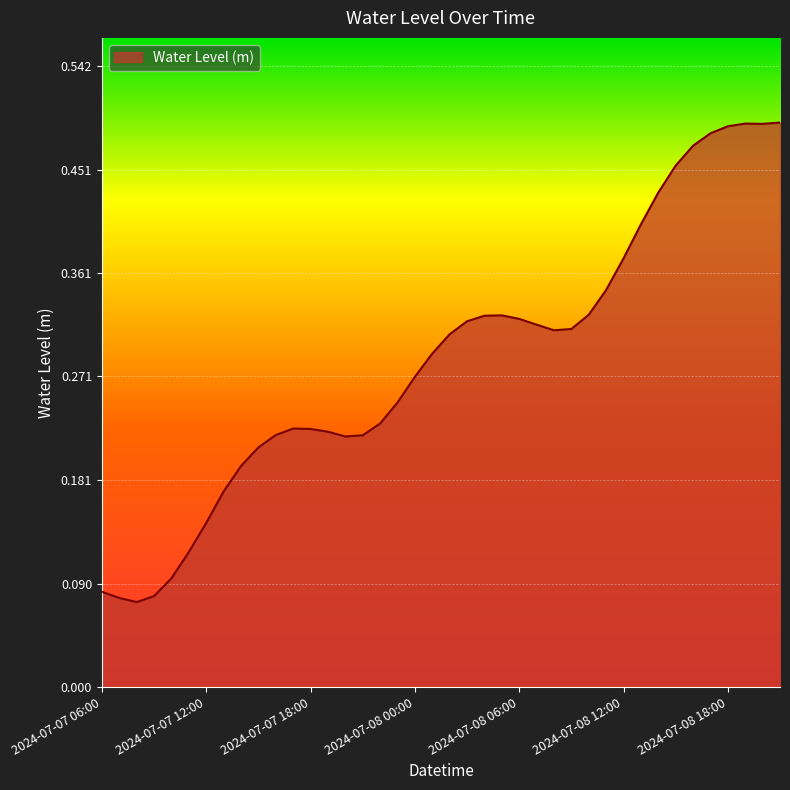

Reading left to right, extract all data points from this chart.

0.1	0.1	0.1	0.1	0.1	0.1	0.1	0.2	0.2	0.2	0.2	0.2	0.2	0.2	0.2	0.2	0.2	0.2	0.3	0.3	0.3	0.3	0.3	0.3	0.3	0.3	0.3	0.3	0.3	0.3	0.4	0.4	0.4	0.5	0.5	0.5	0.5	0.5	0.5	0.5